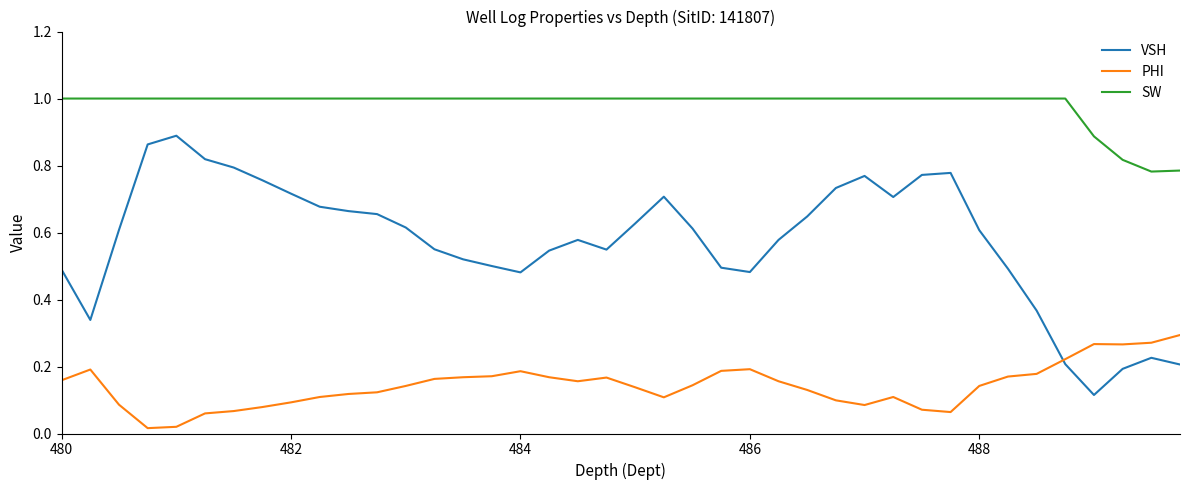

True or false: SW and VSH cross at least once.

False